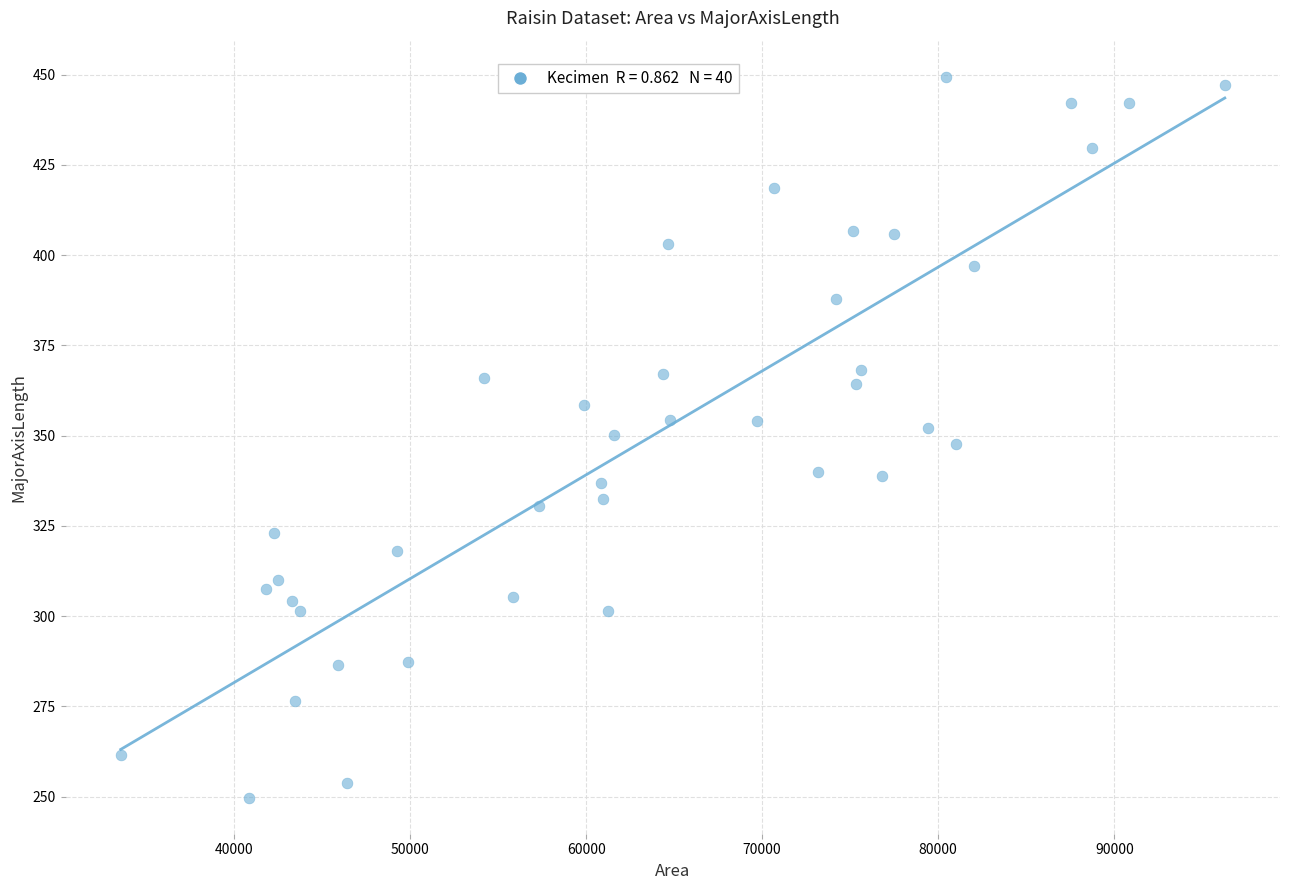

What is the range of X values (max minus min)?

62712.0